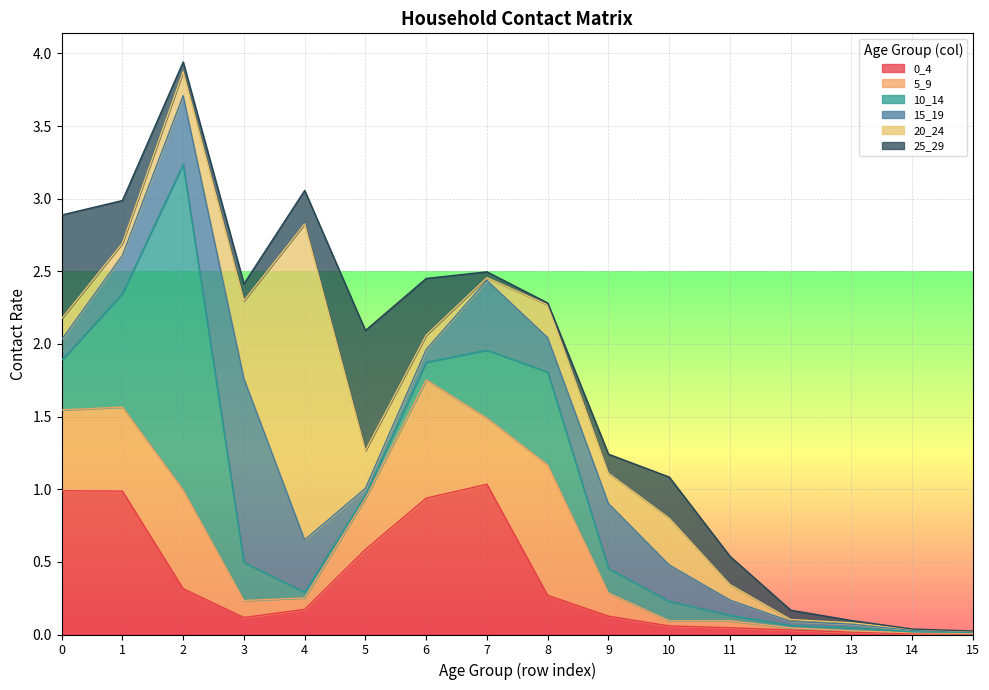

Reading left to right, list all the values displayed in this chart.

0_4: 0=1.0	1=1.0	2=0.3	3=0.1	4=0.2	5=0.6	6=0.9	7=1.0	8=0.3	9=0.1	10=0.1	11=0.0	12=0.0	13=0.0	14=0.0	15=0.0
5_9: 0=0.6	1=0.6	2=0.7	3=0.1	4=0.1	5=0.4	6=0.8	7=0.5	8=0.9	9=0.2	10=0.0	11=0.0	12=0.0	13=0.0	14=0.0	15=0.0
10_14: 0=0.3	1=0.8	2=2.2	3=0.3	4=0.0	5=0.0	6=0.1	7=0.5	8=0.6	9=0.2	10=0.1	11=0.0	12=0.0	13=0.0	14=0.0	15=0.0
15_19: 0=0.1	1=0.3	2=0.5	3=1.3	4=0.4	5=0.0	6=0.1	7=0.5	8=0.2	9=0.4	10=0.3	11=0.1	12=0.0	13=0.0	14=0.0	15=0.0
20_24: 0=0.1	1=0.1	2=0.2	3=0.5	4=2.2	5=0.3	6=0.1	7=0.0	8=0.2	9=0.2	10=0.3	11=0.1	12=0.0	13=0.0	14=0.0	15=0.0
25_29: 0=0.7	1=0.3	2=0.1	3=0.1	4=0.2	5=0.8	6=0.4	7=0.0	8=0.0	9=0.1	10=0.3	11=0.2	12=0.1	13=0.0	14=0.0	15=0.0